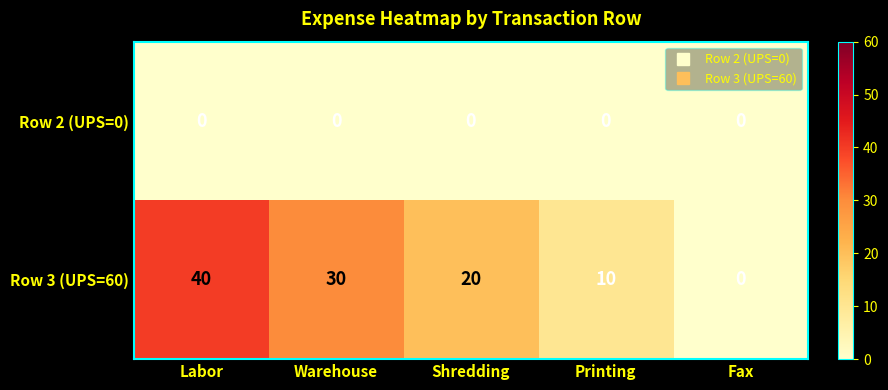

How many distinct data groups are displayed?

2